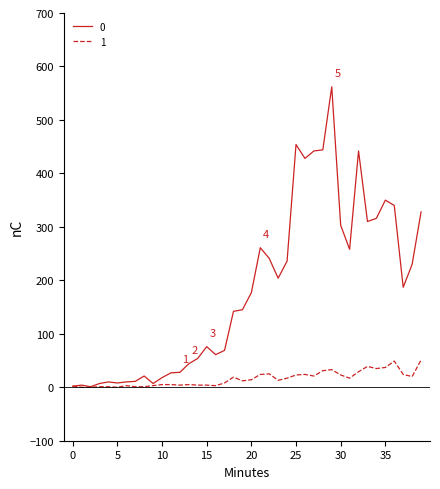

What is the greatest value displayed?

562